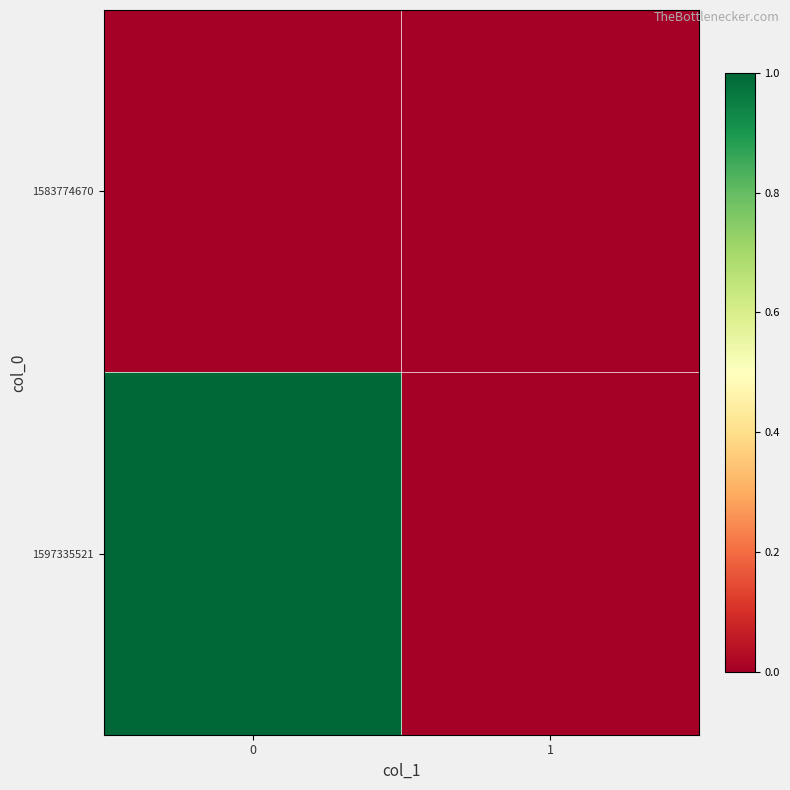

Rank the series by their average value, from lowest to highest.

1583774670, 1597335521